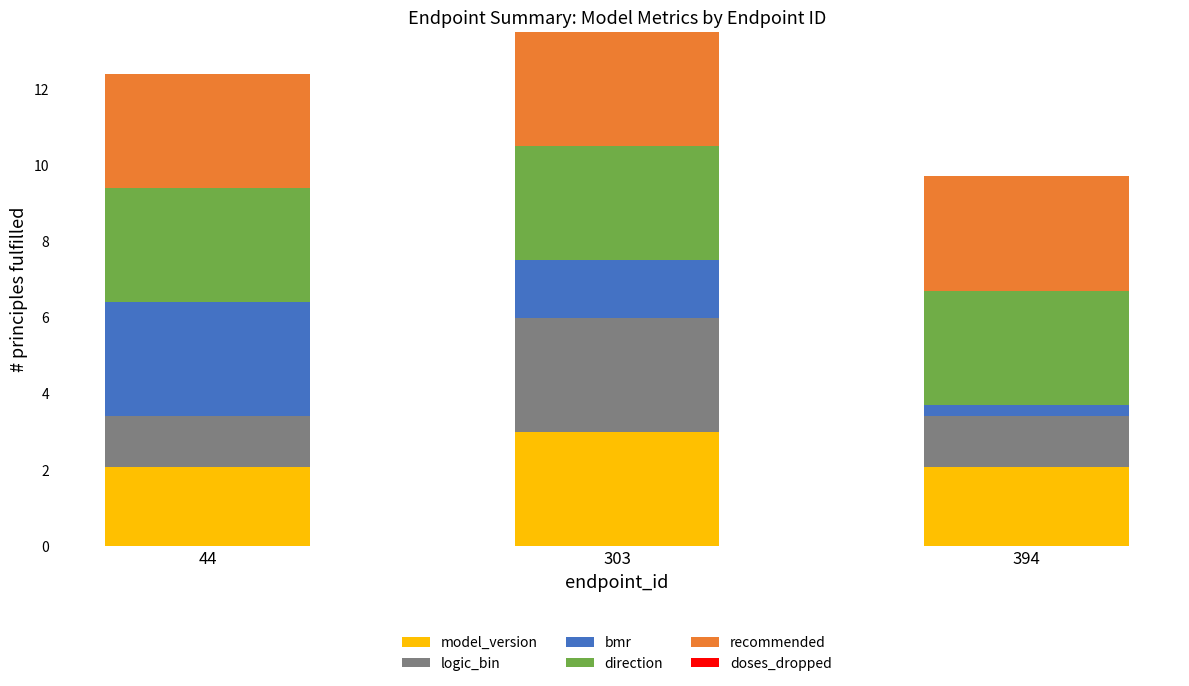

What is the lowest value of the model_version series?

2.1